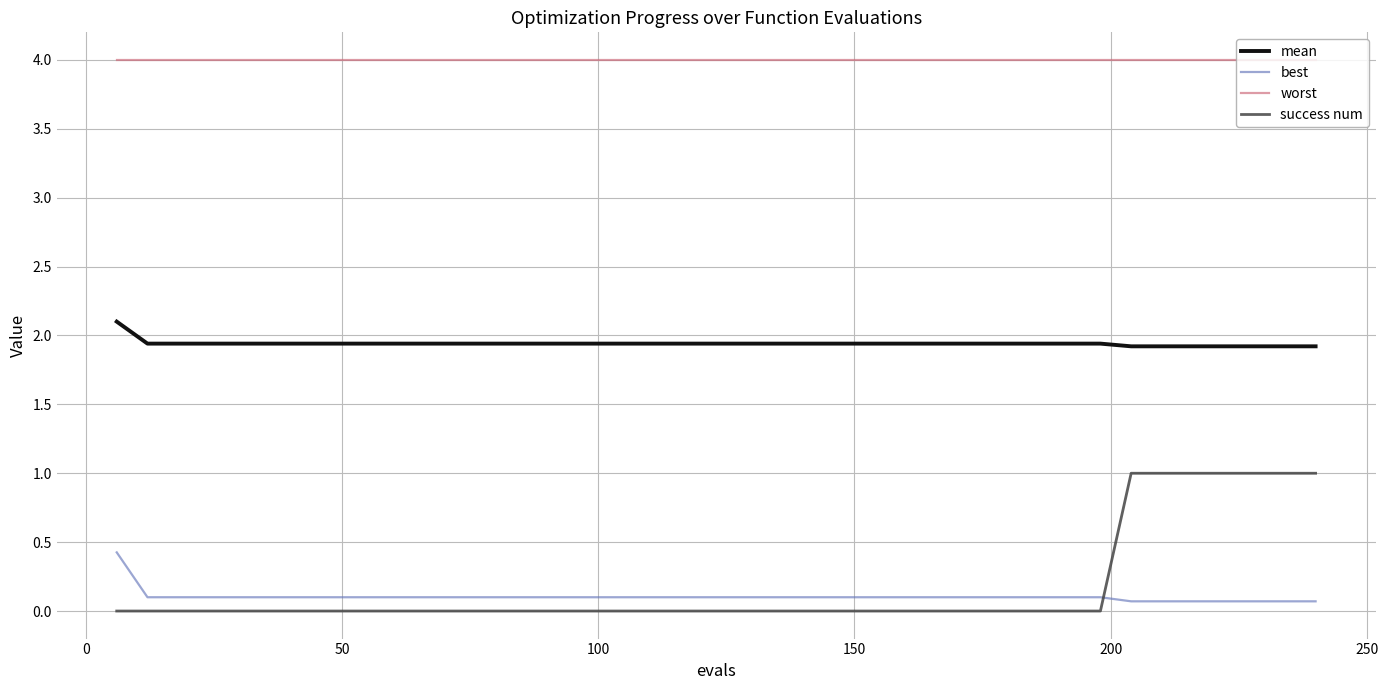

List the series in order of their peak value, lowest first.

best, success num, mean, worst